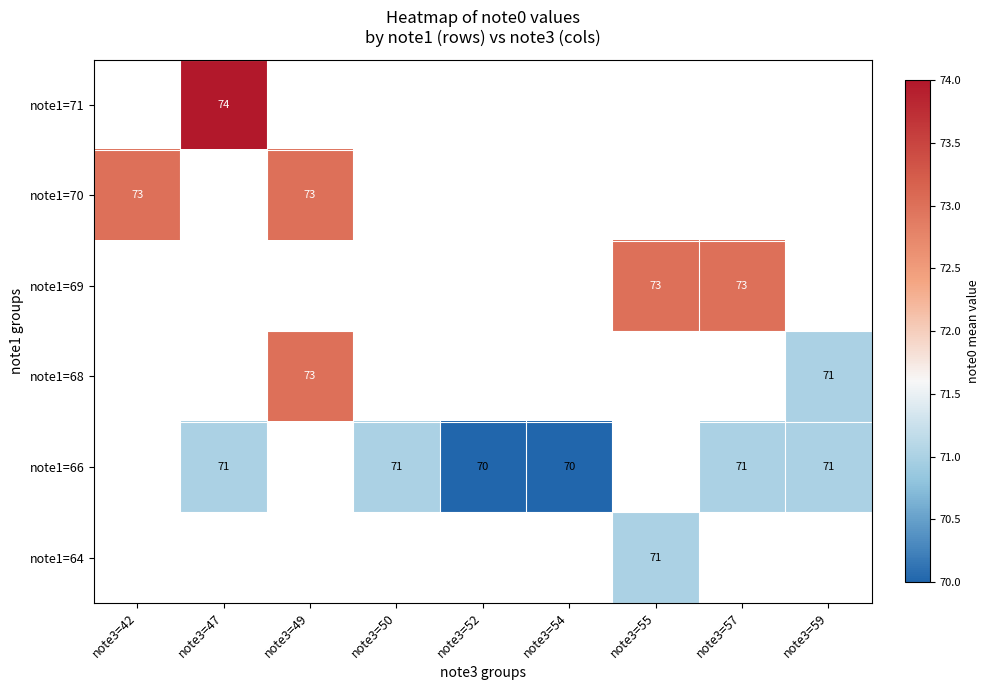

The value of note1=70 at note3=49 is 16. True or false?

False